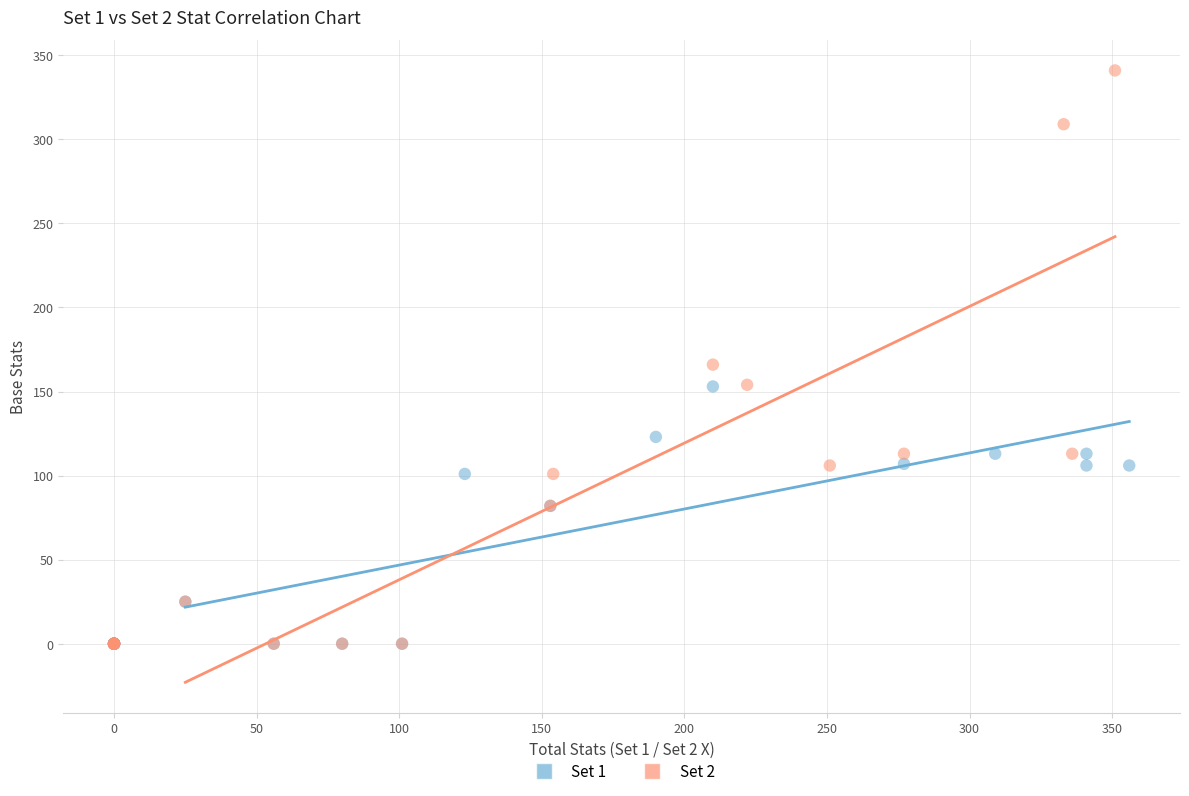

Which series contains the highest Y value?

Set 2